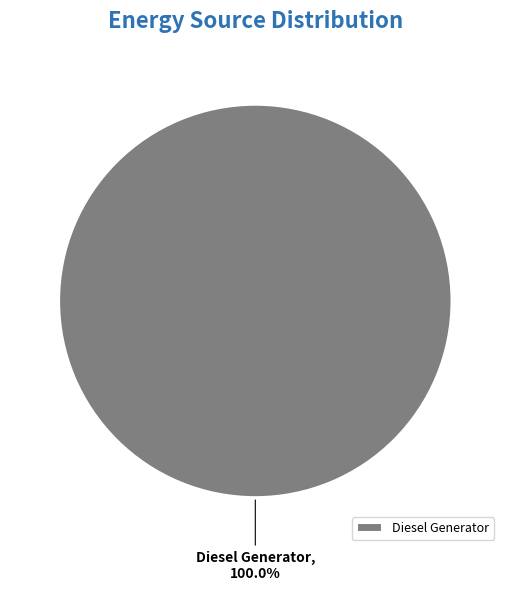

Rank the categories by value from lowest to highest.

Diesel Generator